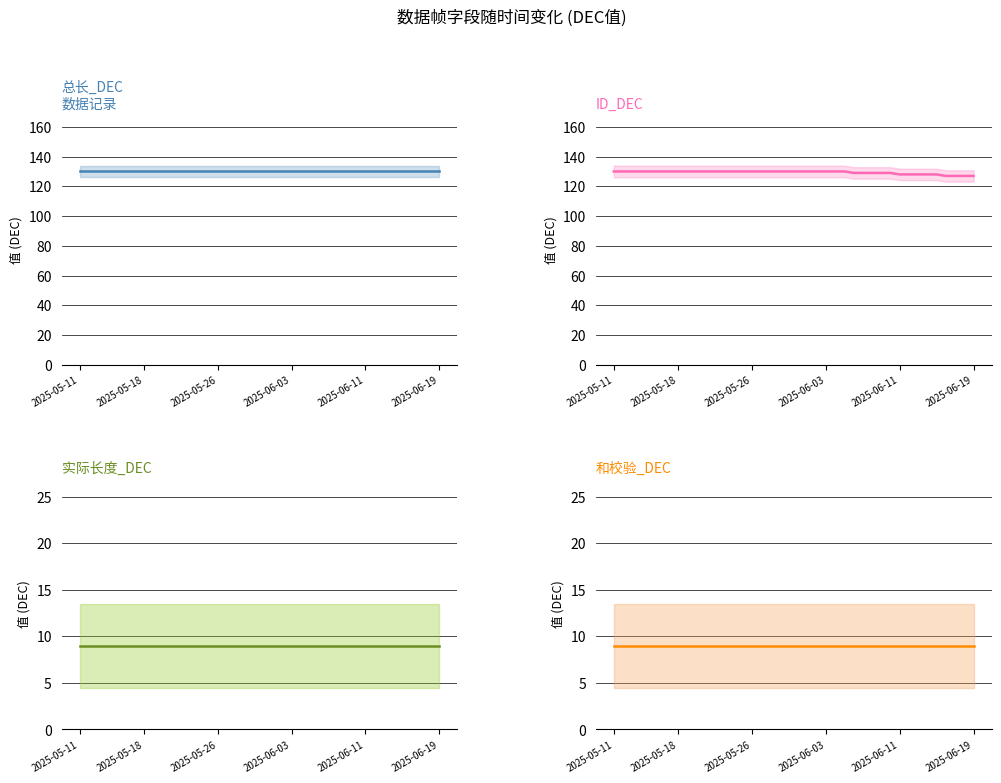

Is the value of 实际长度_DEC at 18 greater than the value of 和校验_DEC at 25?

No